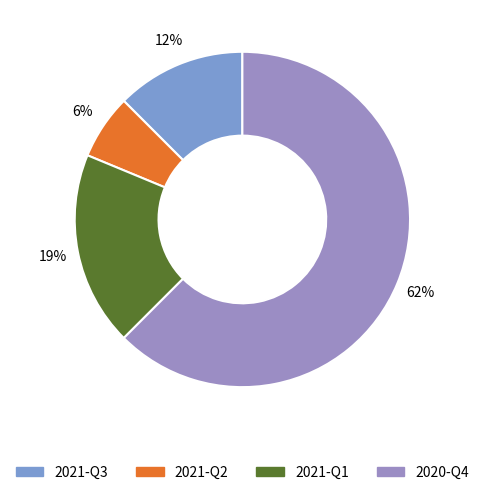

To the nearest percent, what is the average slice percentage?

25%